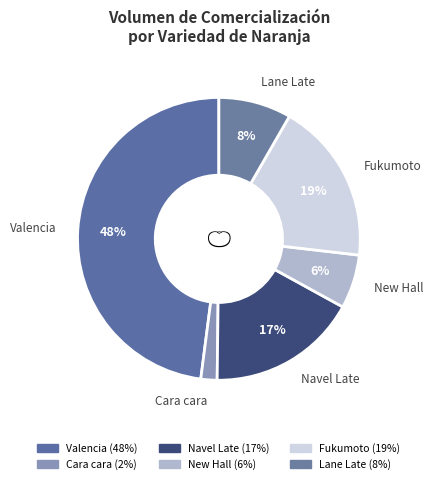

How many segments does this pie chart have?

6